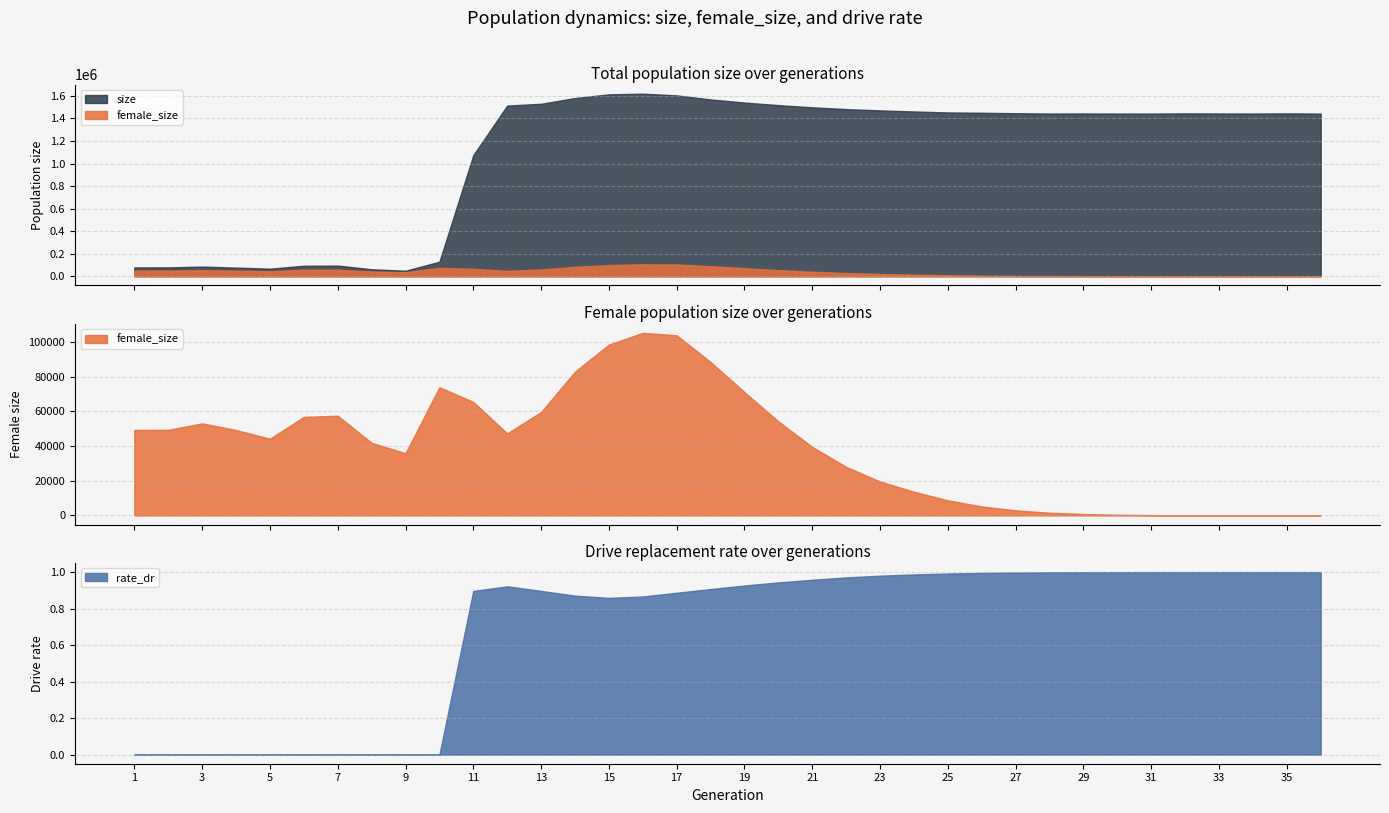

True or false: rate_dr and size intersect in this chart.

False